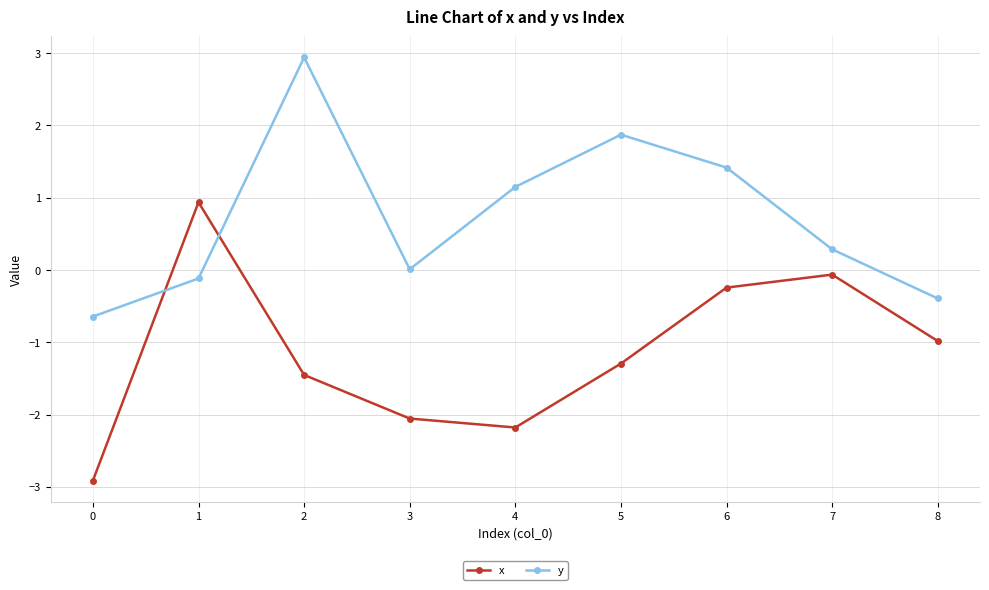

What is the spread (max minus min) of values at 5?

3.2